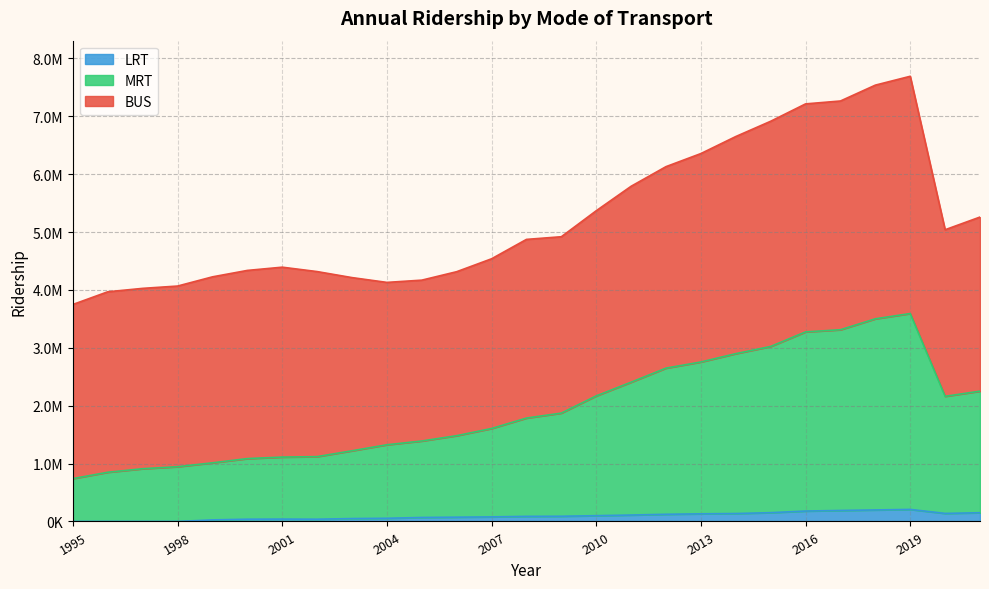

What is the average value of the LRT series?

91630